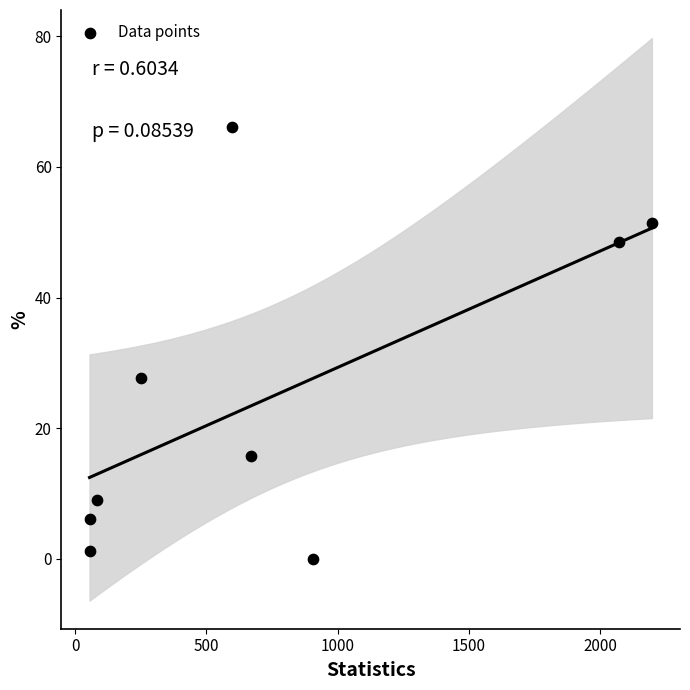

What Y value in the scatter plot is closest to 33?

27.6